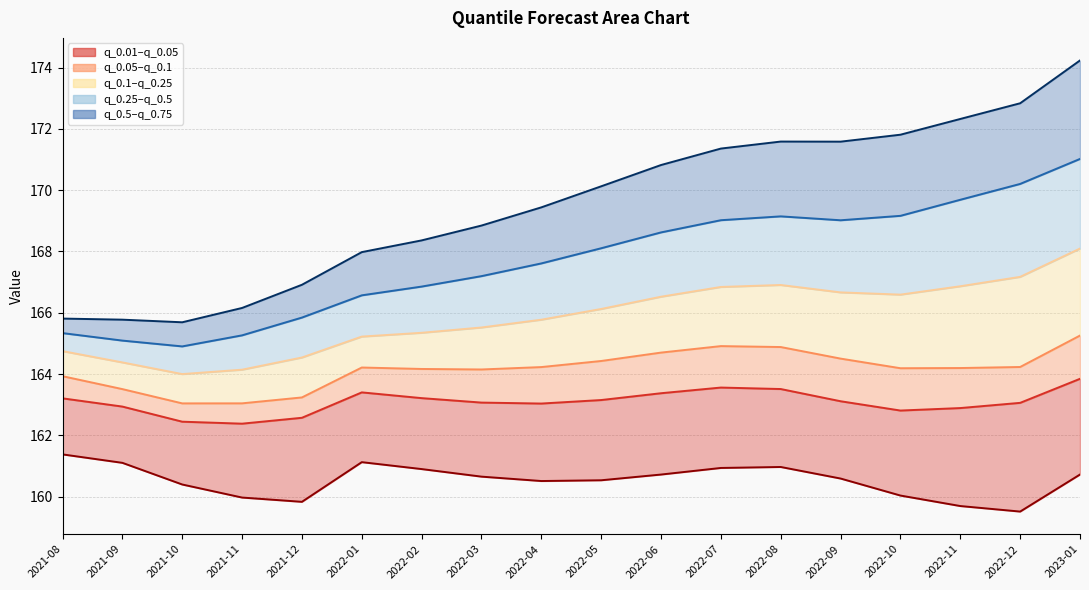

At which category is the sum across all series the highest?

2023-01